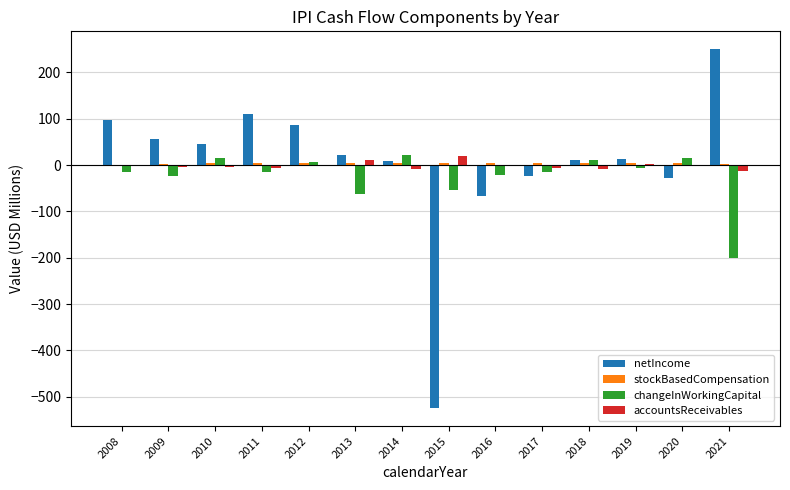

At which category does the chart reach its peak across all series?

2021